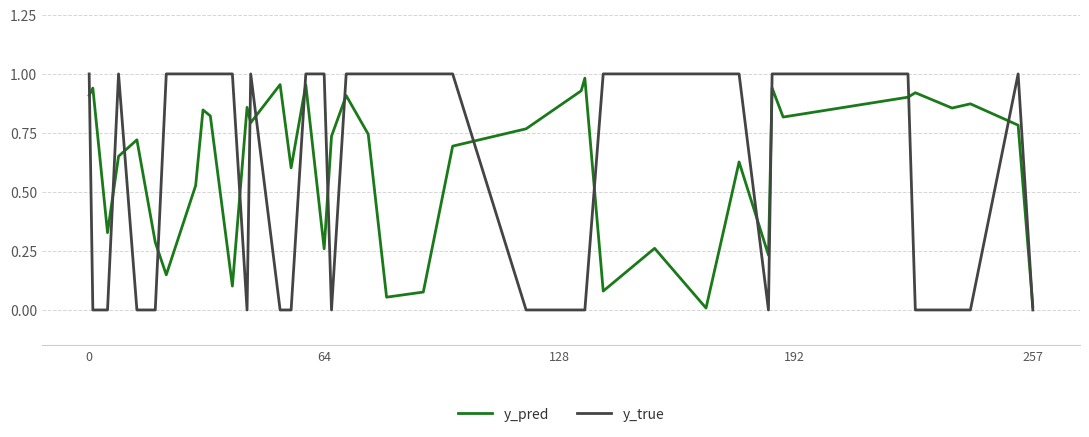

At how many categories does at least one series exceed 0?

40